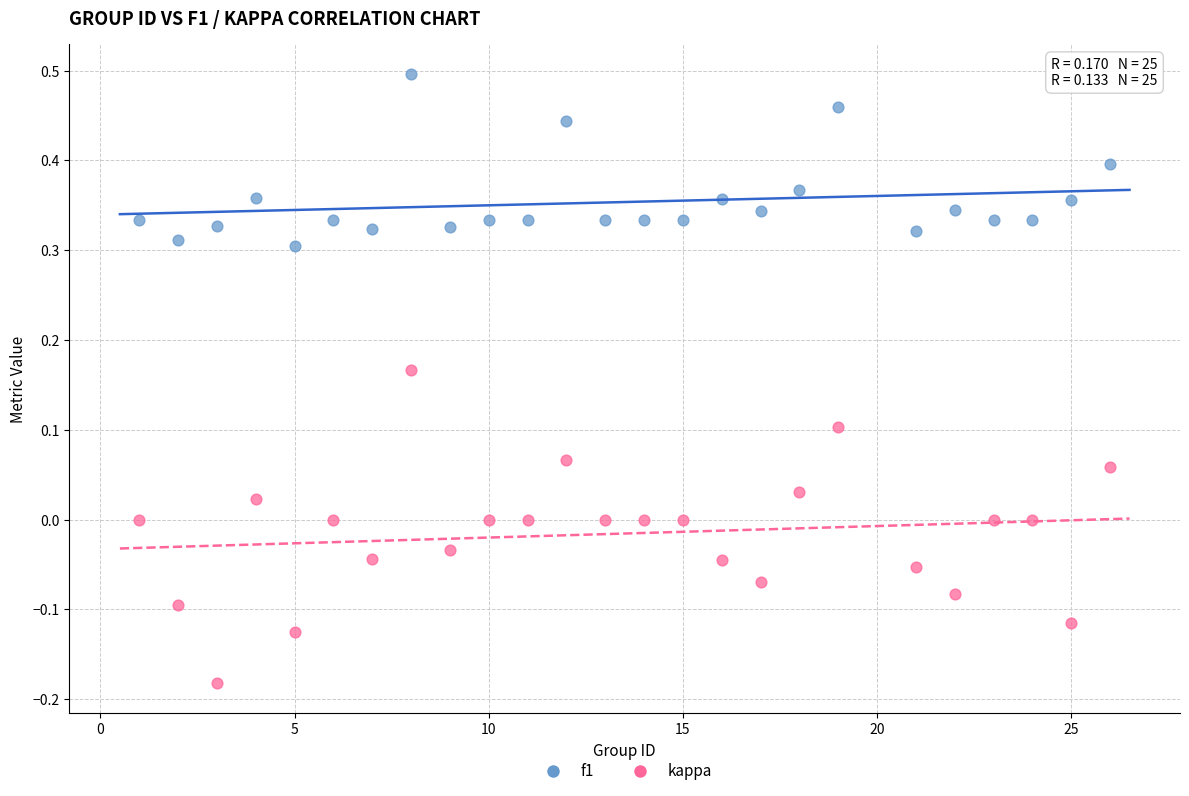

What is the X range (max minus min) for the scatter plot?

25.0